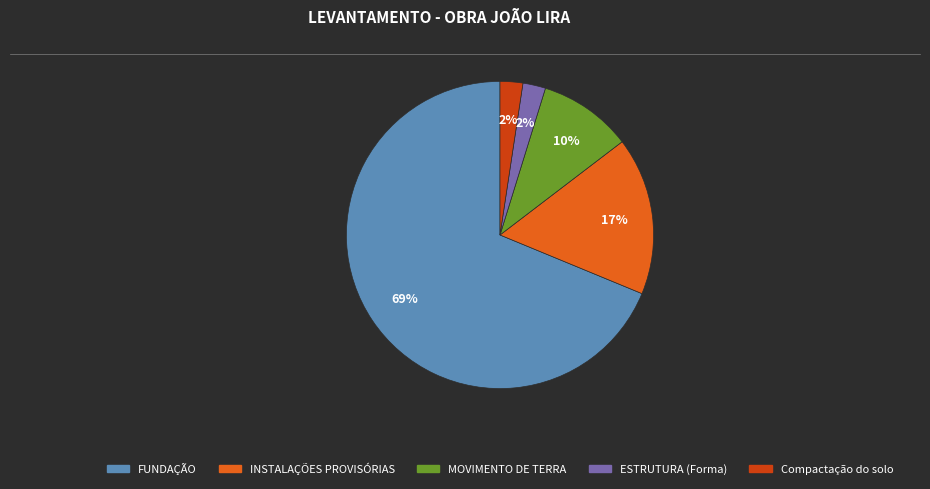

Is there a majority slice in this chart?

Yes